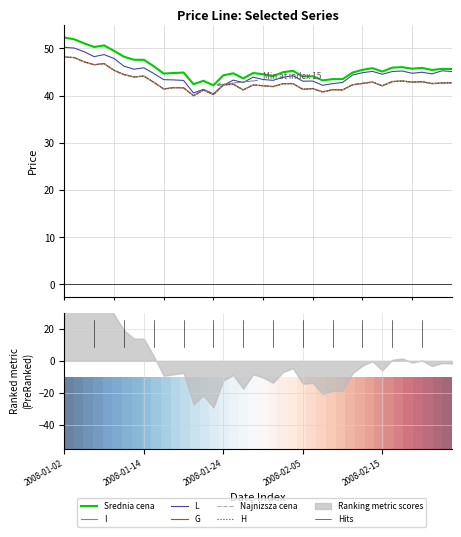

What is the label of the 29th point from the left?

2008-02-11